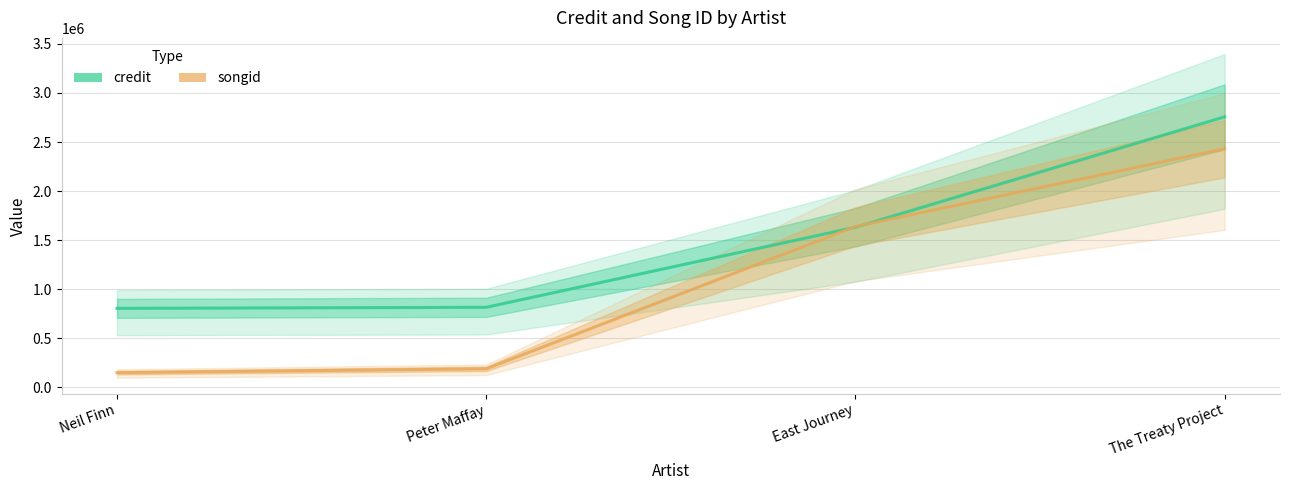

True or false: credit and songid intersect in this chart.

True